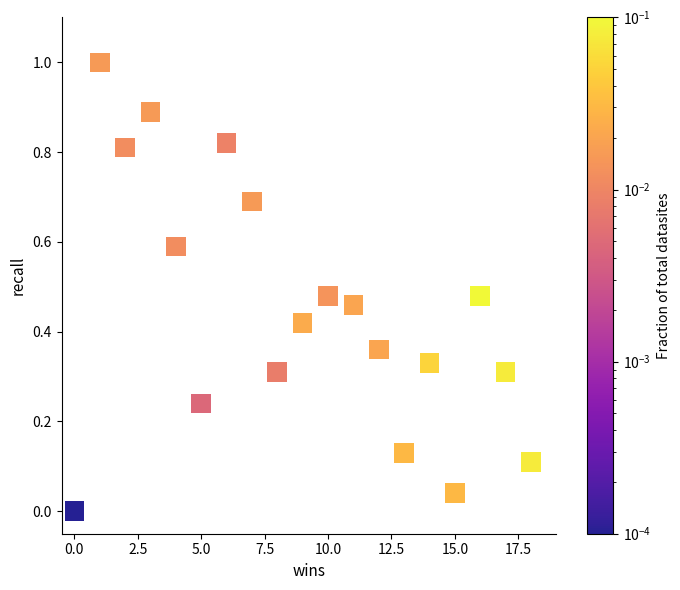

What is the range of X values (max minus min)?

18.0